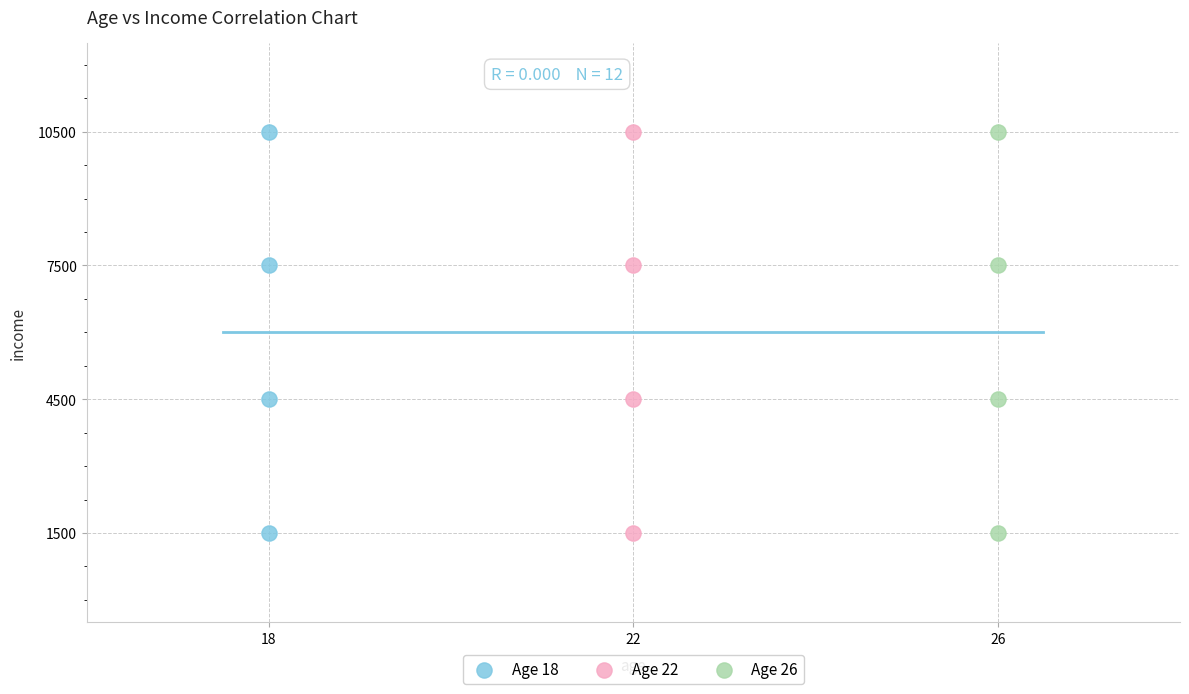

What are all the series names shown in the legend?

Age 18, Age 22, Age 26